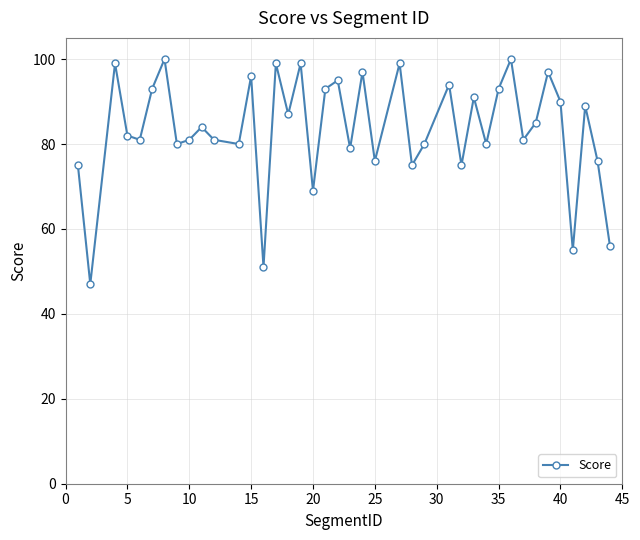

How many interior local valleys (lower than both neighbors) does the data have?

14